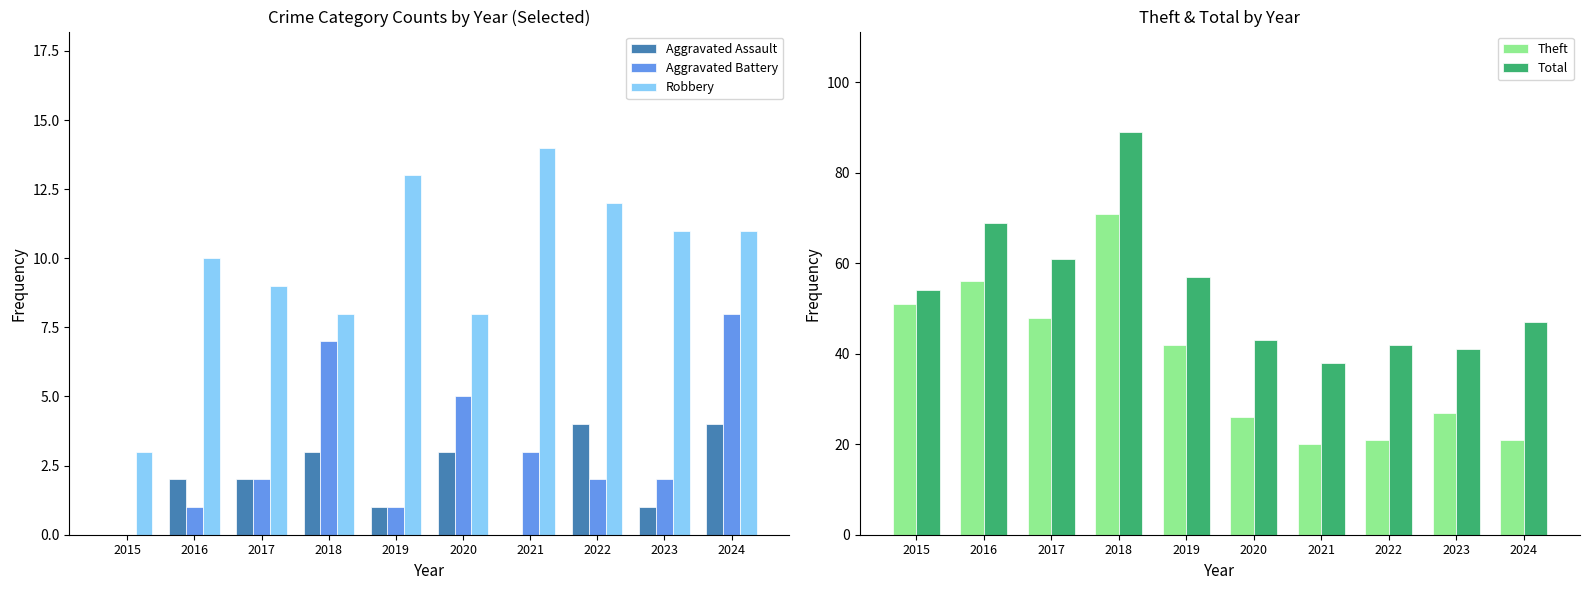

How many values in the Aggravated Assault series exceed 2?

4